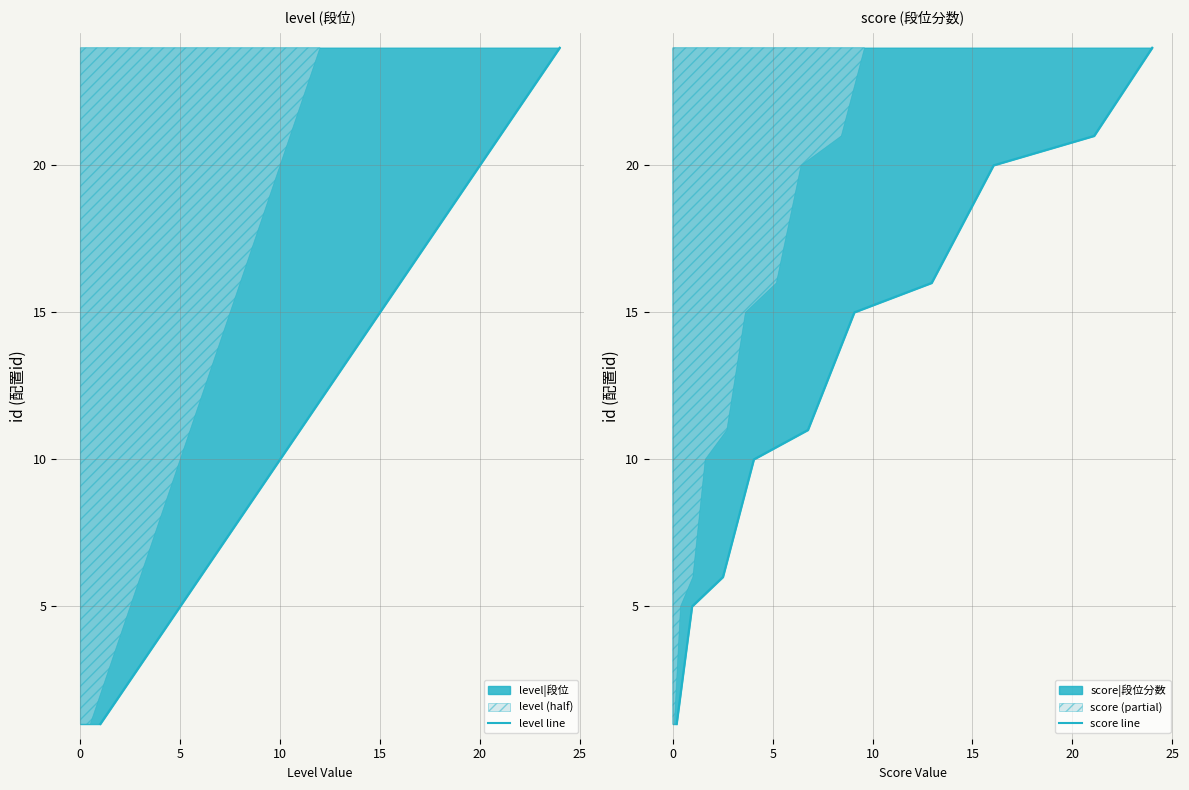

True or false: score line has more than 0 interior local peaks.

False